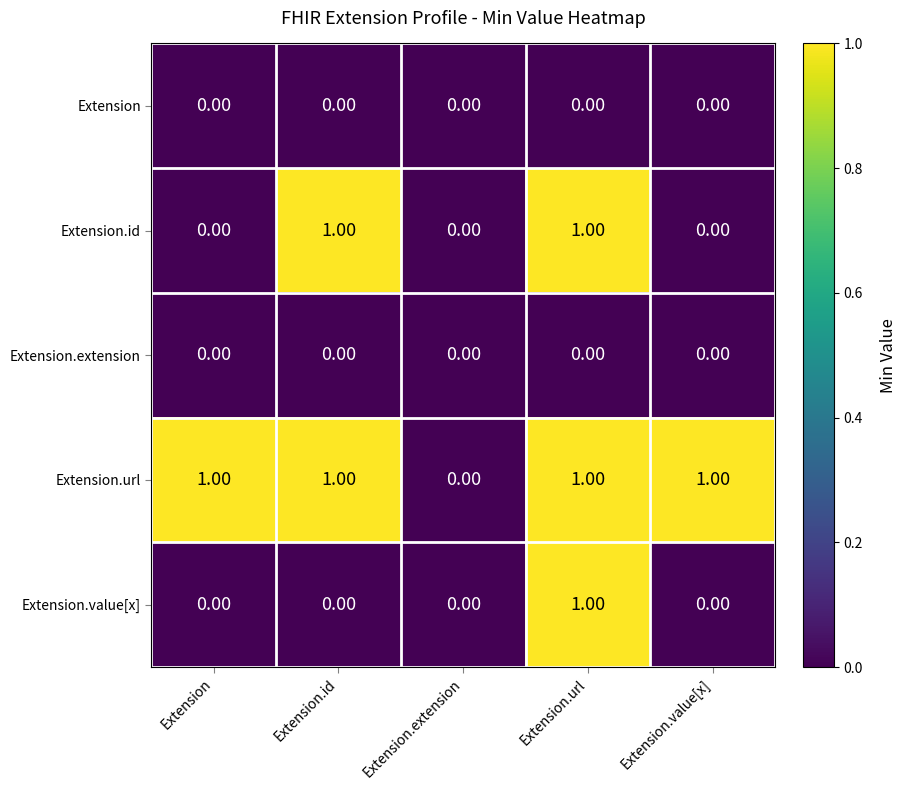

Which series has the largest total across all categories?

Extension.url